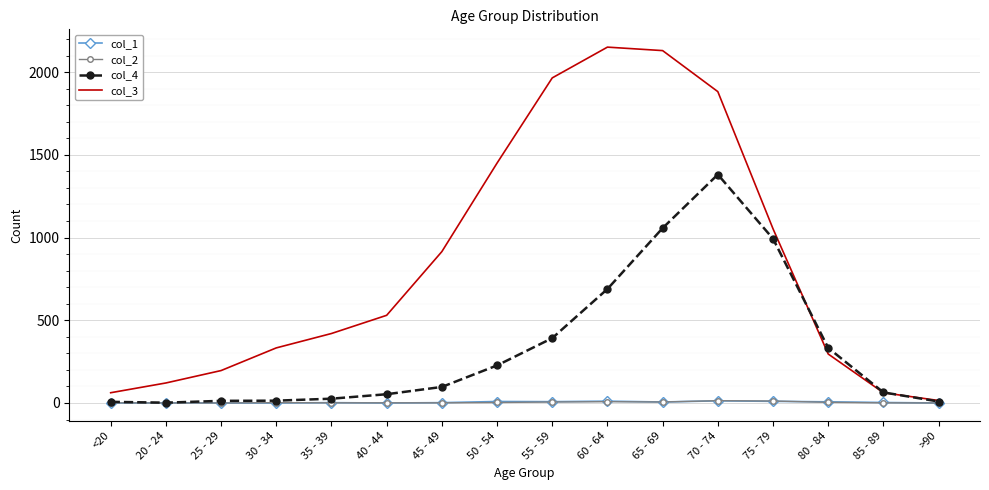

Is the value of col_3 at 80 - 84 greater than the value of col_2 at <20?

Yes